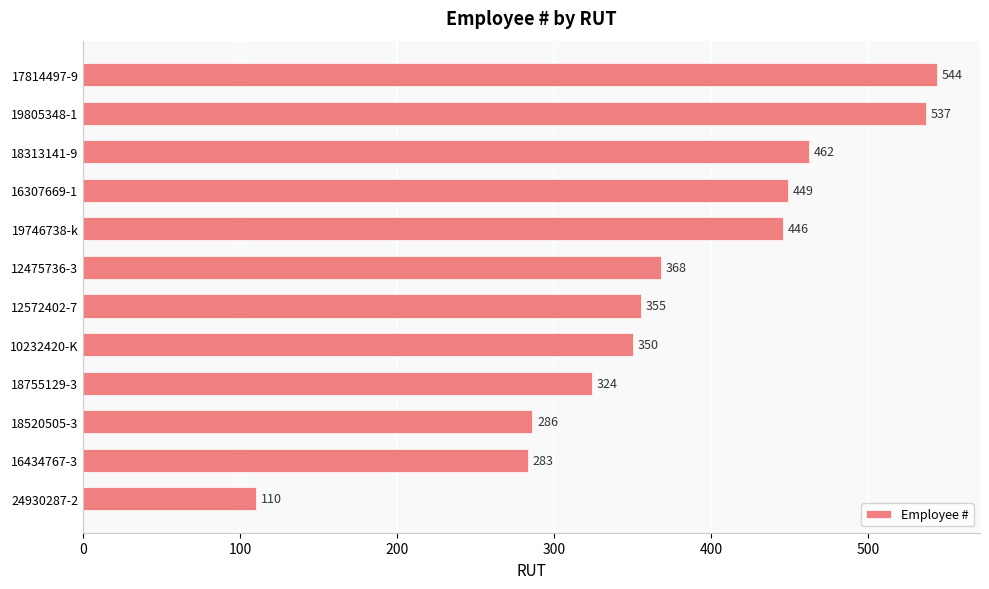

Reading bottom to top, transcribe all the data shown in this chart.

24930287-2=110	16434767-3=283	18520505-3=286	18755129-3=324	10232420-K=350	12572402-7=355	12475736-3=368	19746738-k=446	16307669-1=449	18313141-9=462	19805348-1=537	17814497-9=544